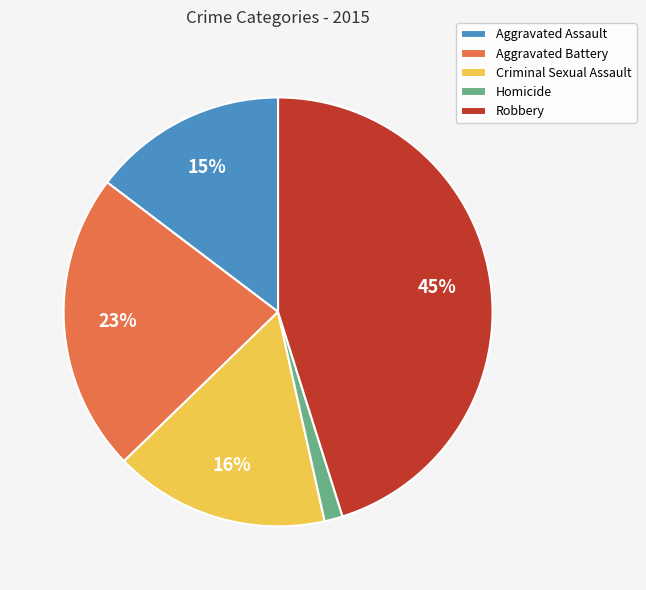

Is Homicide the majority of the pie?

No